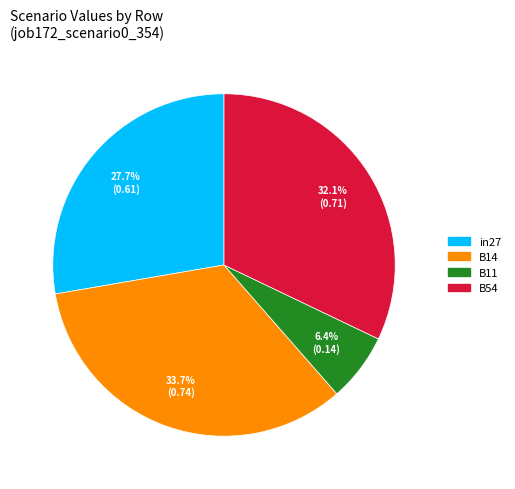

Approximately how many times larger is the value at B54 compared to in27?

1.2